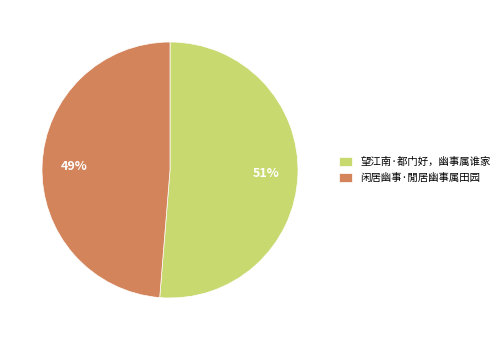

Which has a higher value, 闲居幽事·閒居幽事属田园 or 望江南·都门好，幽事属谁家?

望江南·都门好，幽事属谁家